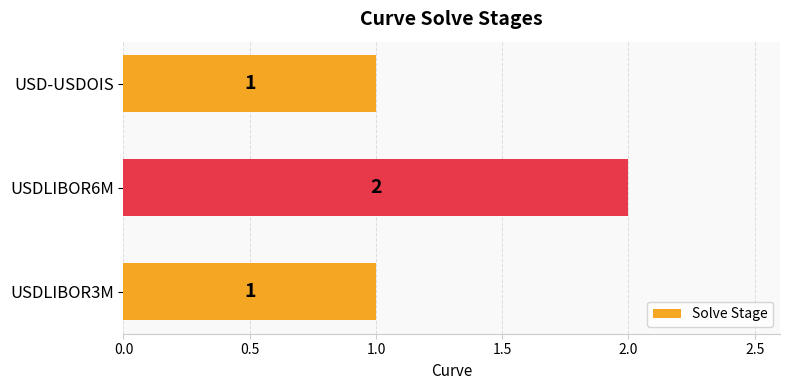

What is the sum of all values?

4